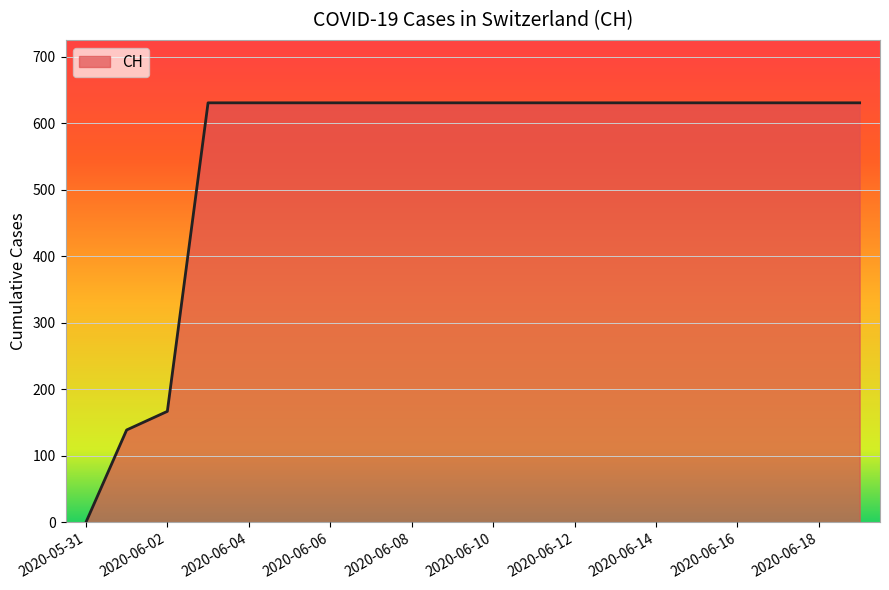

Reading right to left, extract all data points from this chart.

631	631	631	631	631	631	631	631	631	631	631	631	631	631	631	631	631	167	139	0